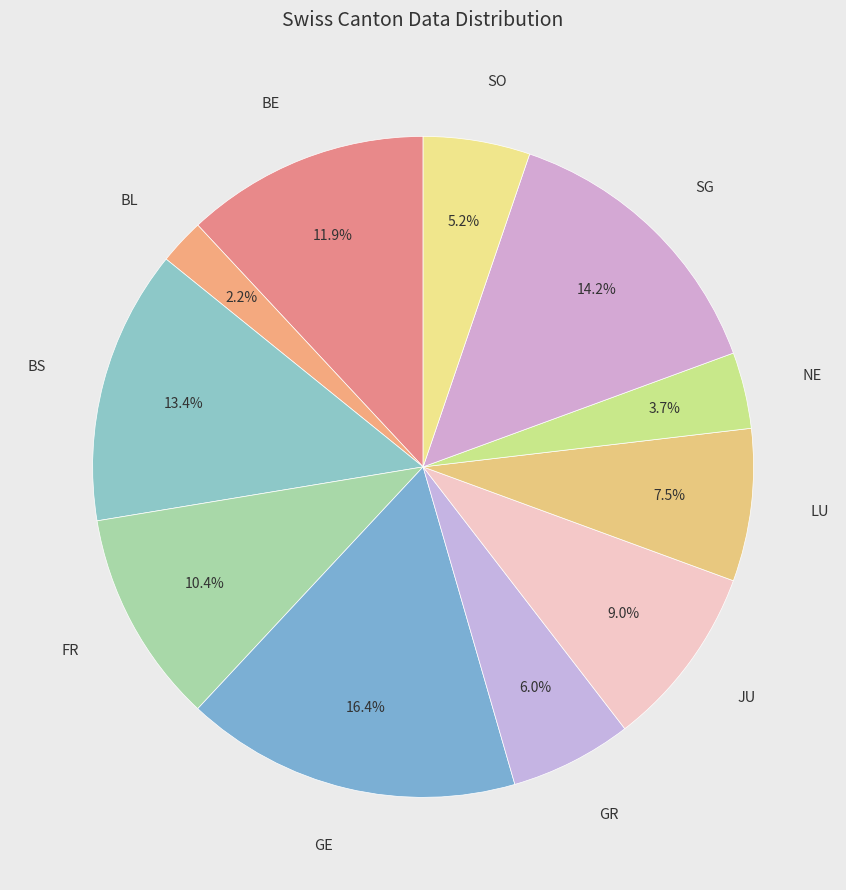

Is there any slice that represents more than half of the pie?

No